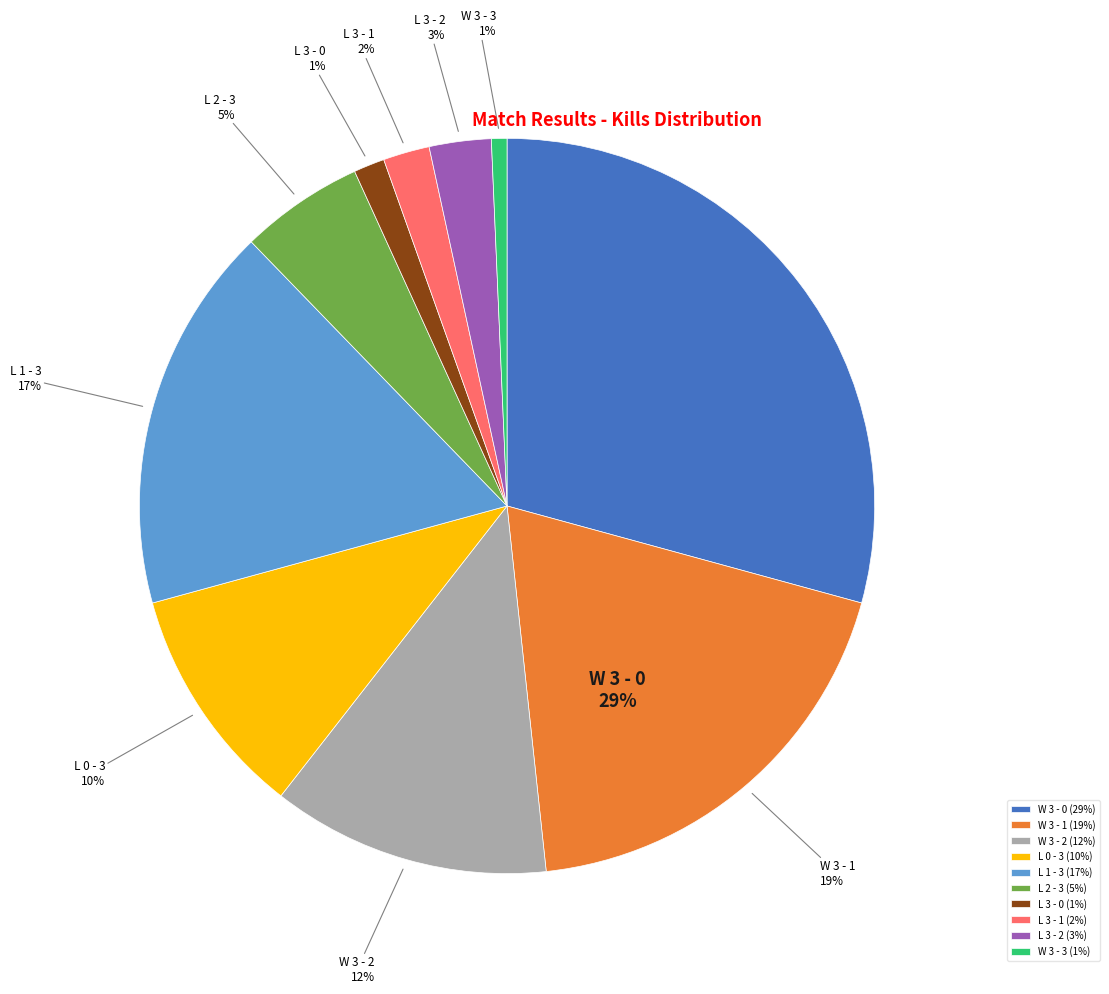

True or false: L 2 - 3 accounts for 5% of the total.

True